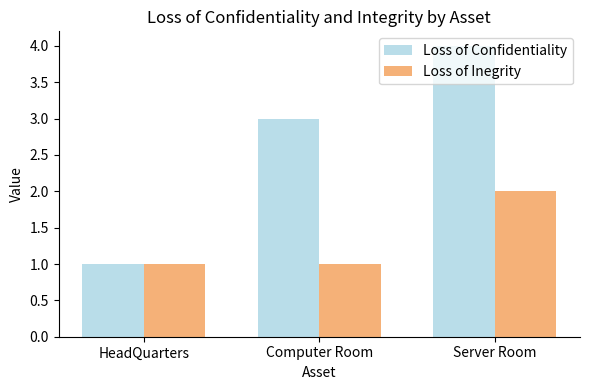

Between HeadQuarters and Server Room, which series saw the biggest shift?

Loss of Confidentiality